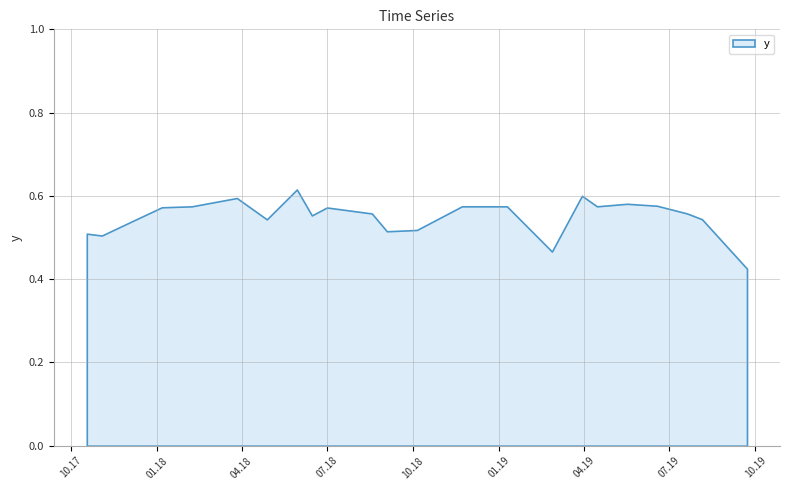

Rank the categories by value from lowest to highest.

9/22/2019, 2/26/2019, 11/3/2017, 10/18/2017, 9/3/2018, 10/5/2018, 12/5/2017, 4/28/2018, 8/5/2019, 6/15/2018, 8/18/2018, 7/20/2019, 7/1/2018, 1/6/2018, 2/7/2018, 11/22/2018, 12/8/2018, 1/9/2019, 4/15/2019, 6/18/2019, 5/17/2019, 3/27/2018, 3/30/2019, 5/30/2018